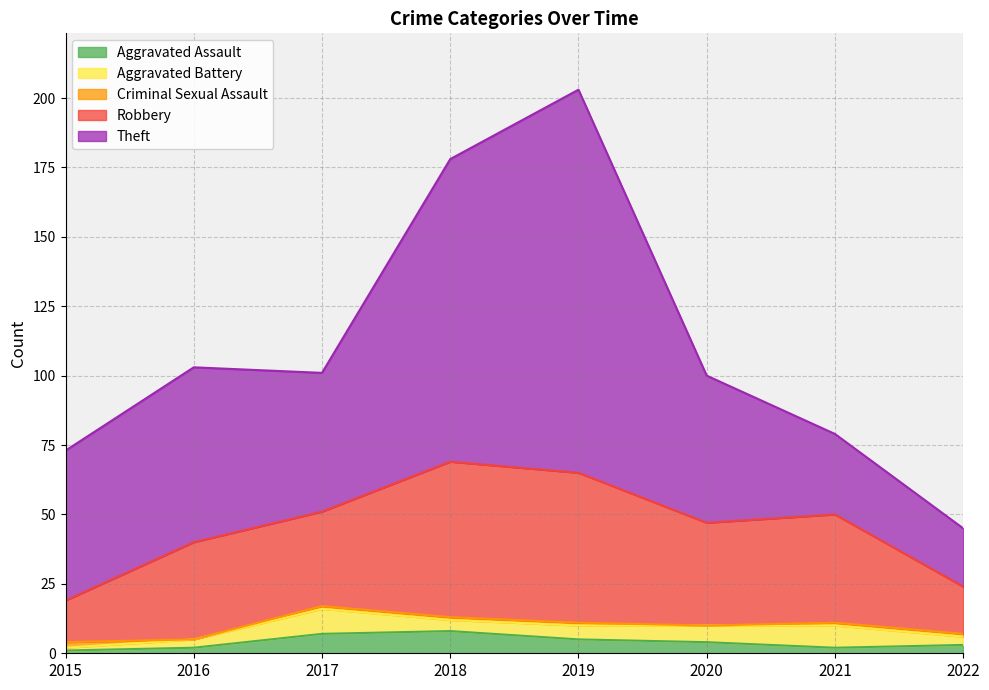

The value of Aggravated Battery at 2018 is 7. True or false?

False